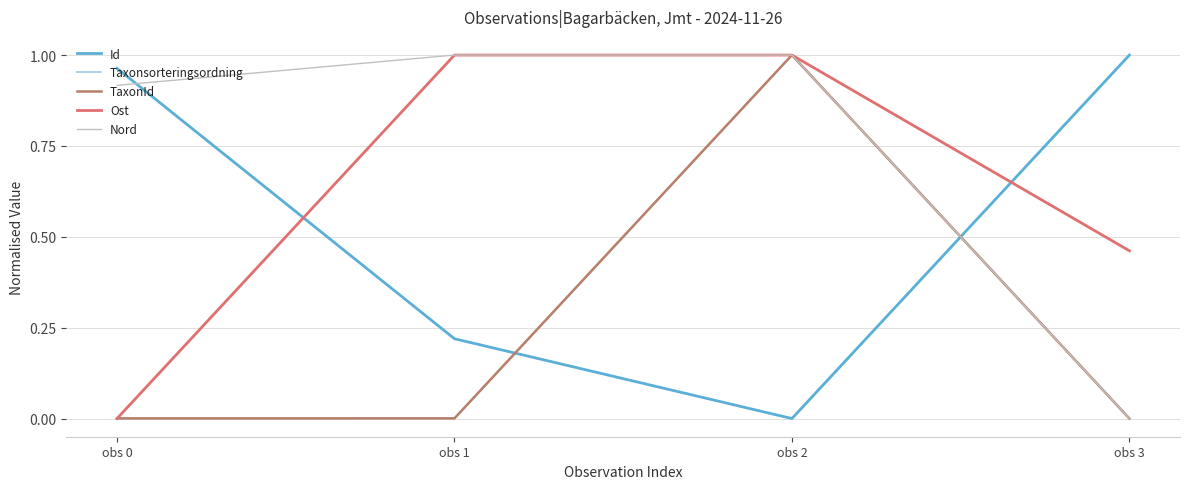

True or false: Taxonsorteringsordning and Id cross at least once.

True